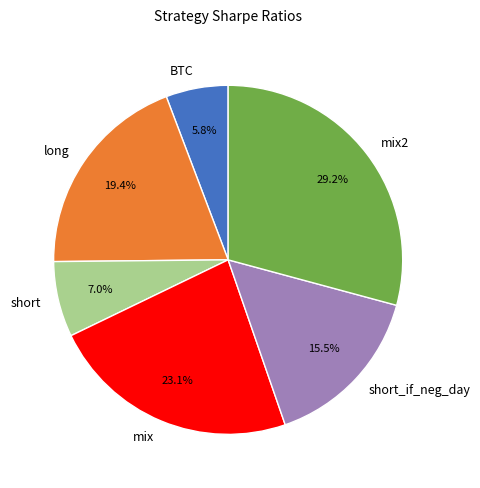

How much of the chart is everything except short?

93.0%